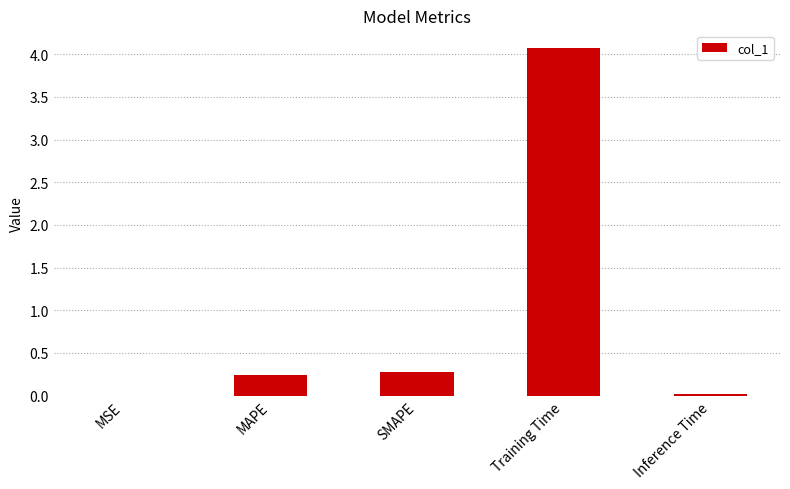

Is it true that the value at Training Time is 1.7?

False